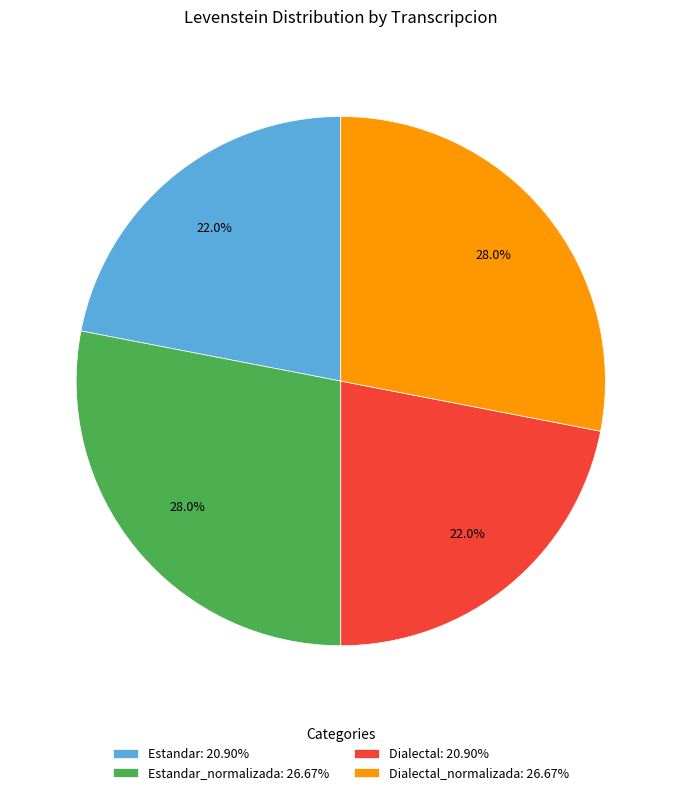

What is the ratio of the value at Dialectal_normalizada: 26.67% to the value at Estandar: 20.90%?

1.3